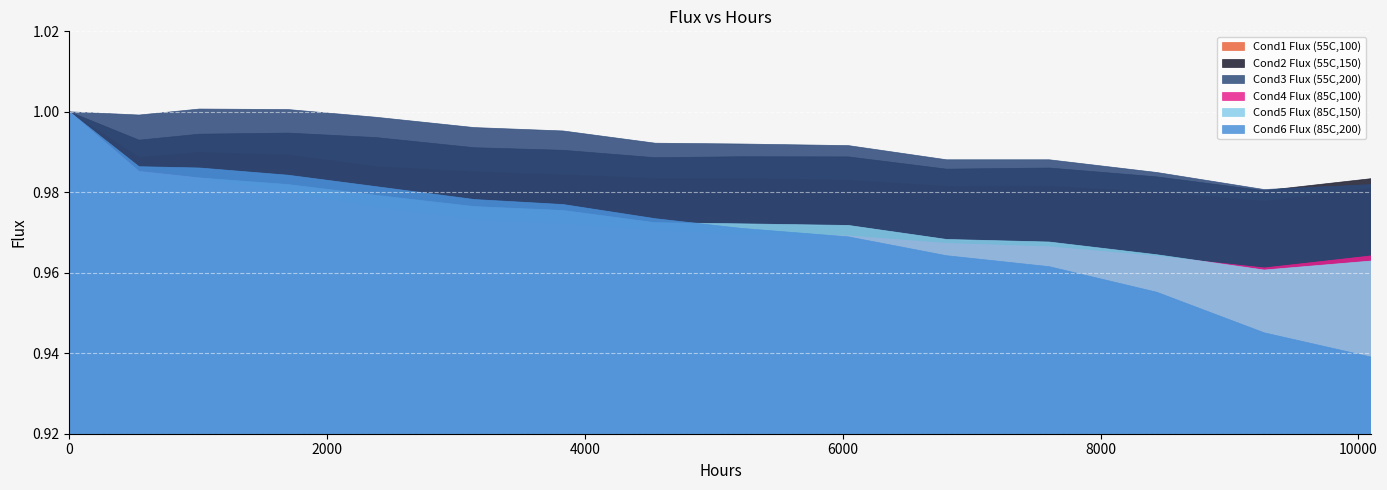

What is the value of the Cond4 Flux (85C,100) point at the 9th from the left?

1.0